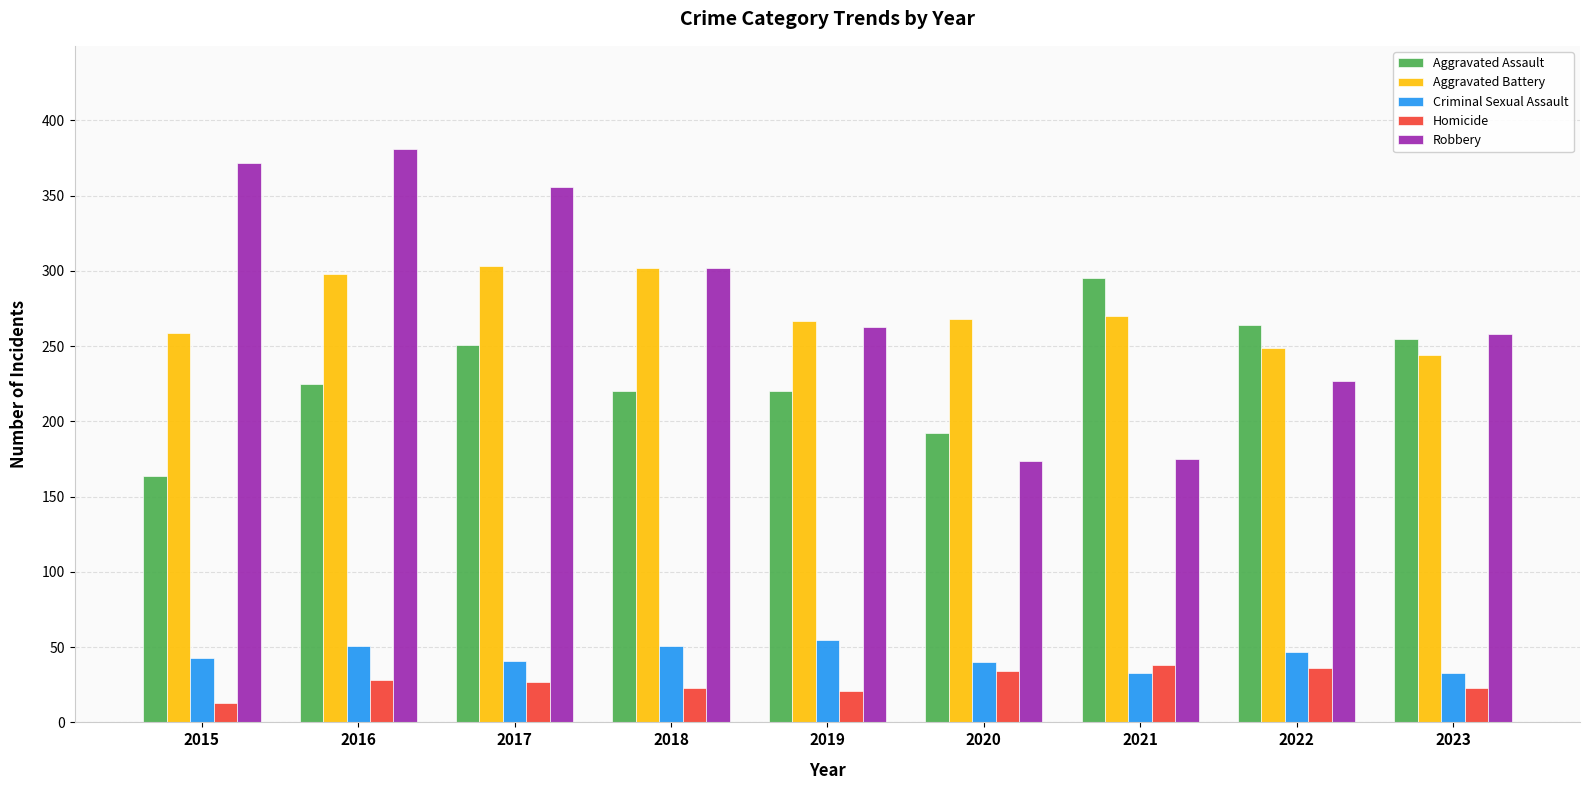

What is the difference between the highest and lowest values at 2022?

228